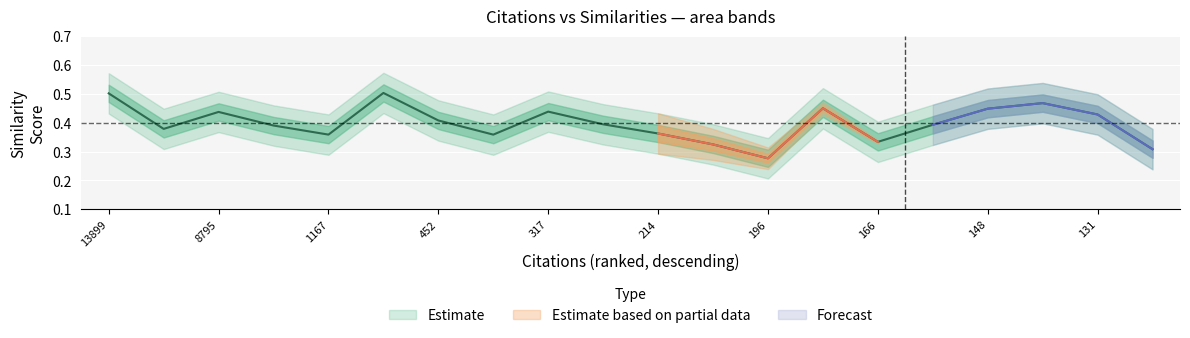

Which category has the lowest value across all series?

196